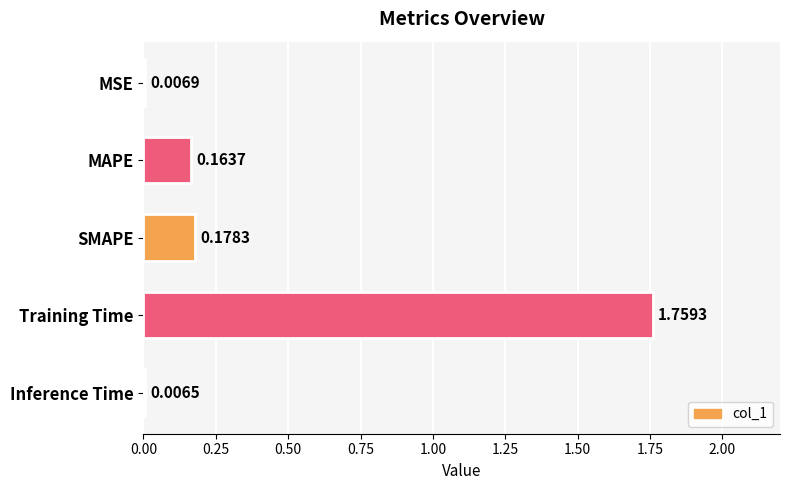

Are the bars horizontal?

Yes